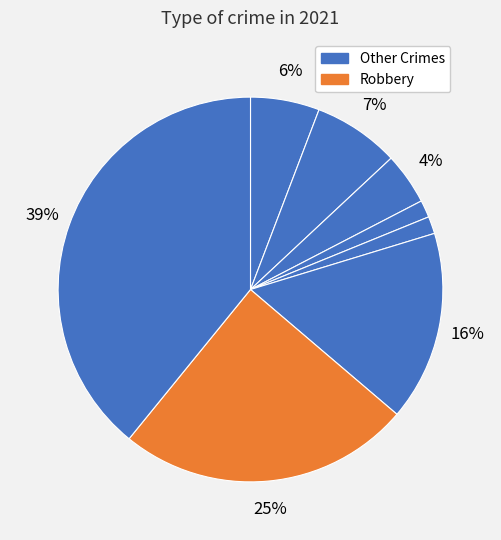

How many segments does this pie chart have?

8